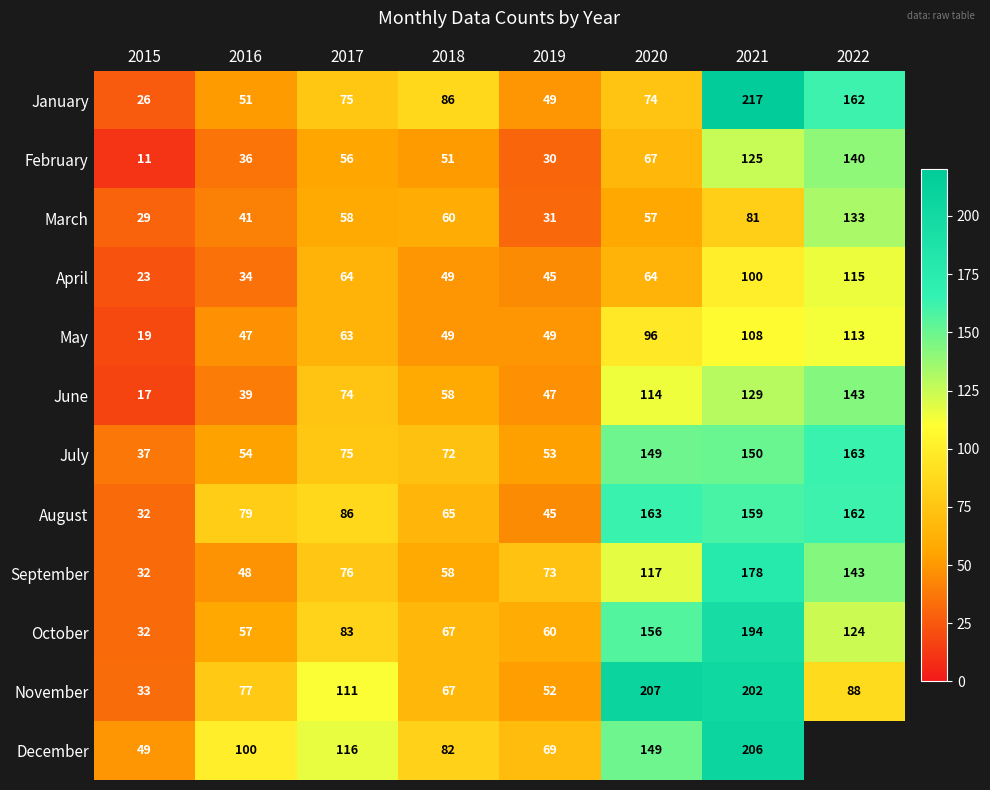

At which label is January closest to 121?

2018